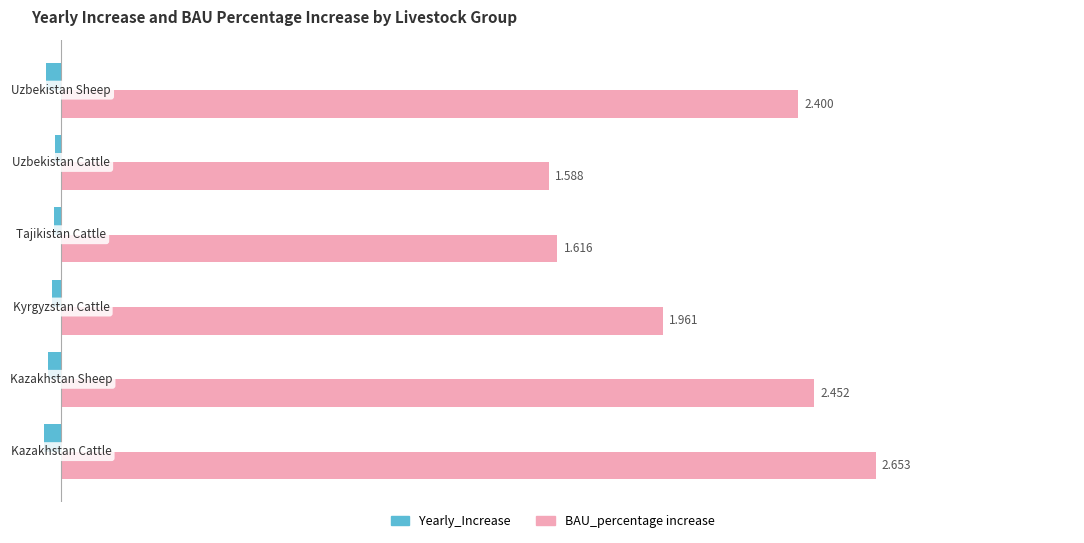

Rank the series by their average value, from highest to lowest.

BAU_percentage increase, Yearly_Increase